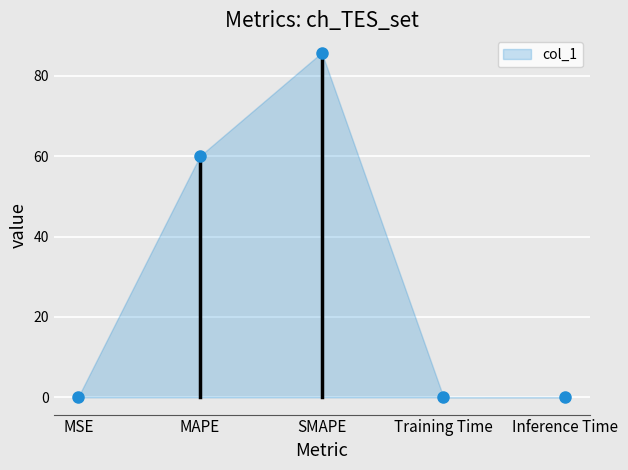

Reading left to right, what are all the values shown in this chart?

MSE=0.1	MAPE=60.0	SMAPE=85.7	Training Time=0.1	Inference Time=0.1